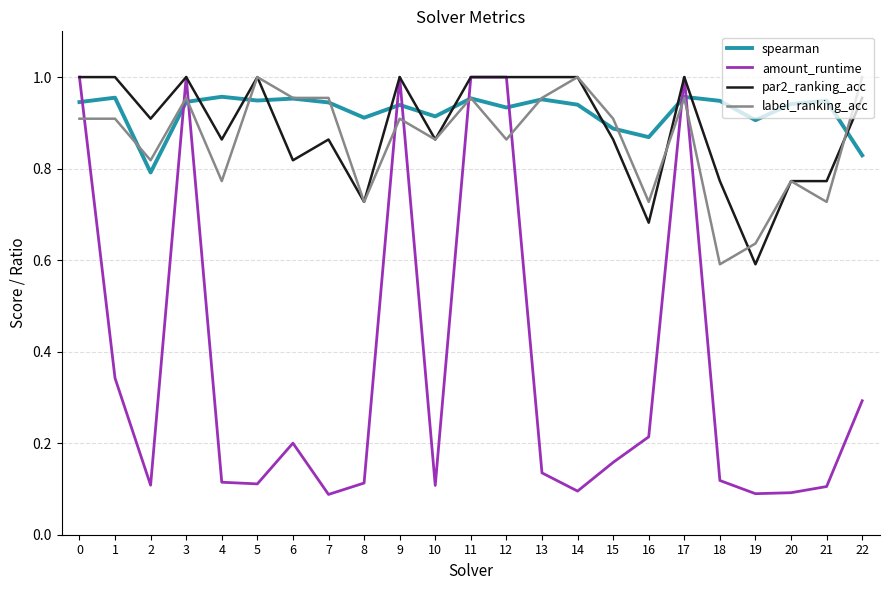

True or false: label_ranking_acc has a value of 1.5 at 5.

False